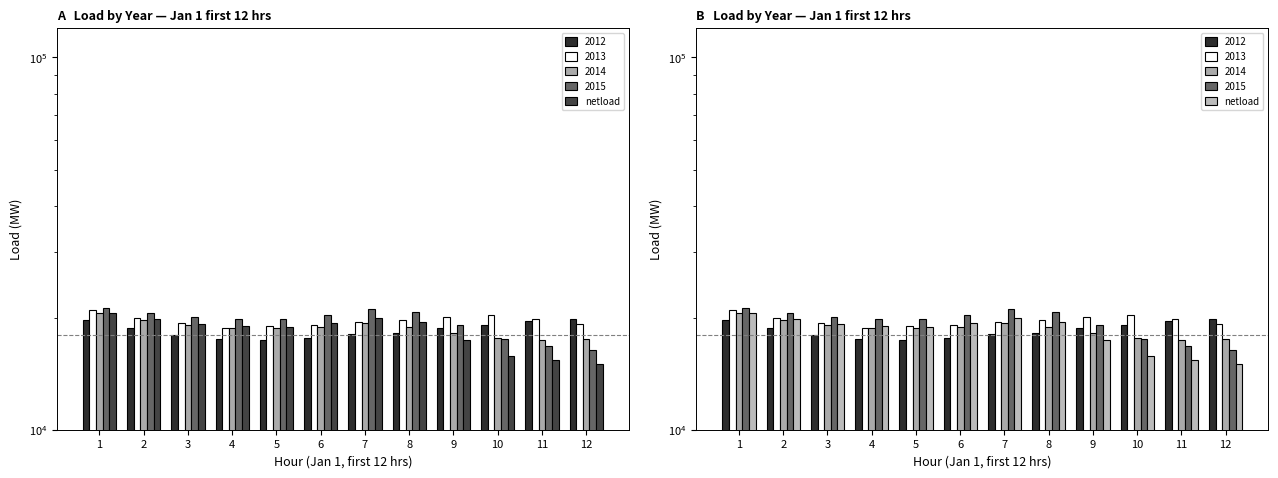

Reading right to left, extract all data points from this chart.

15056	15388	15805	17404	19424	19910	19394	18902	18941	19284	19819	20556